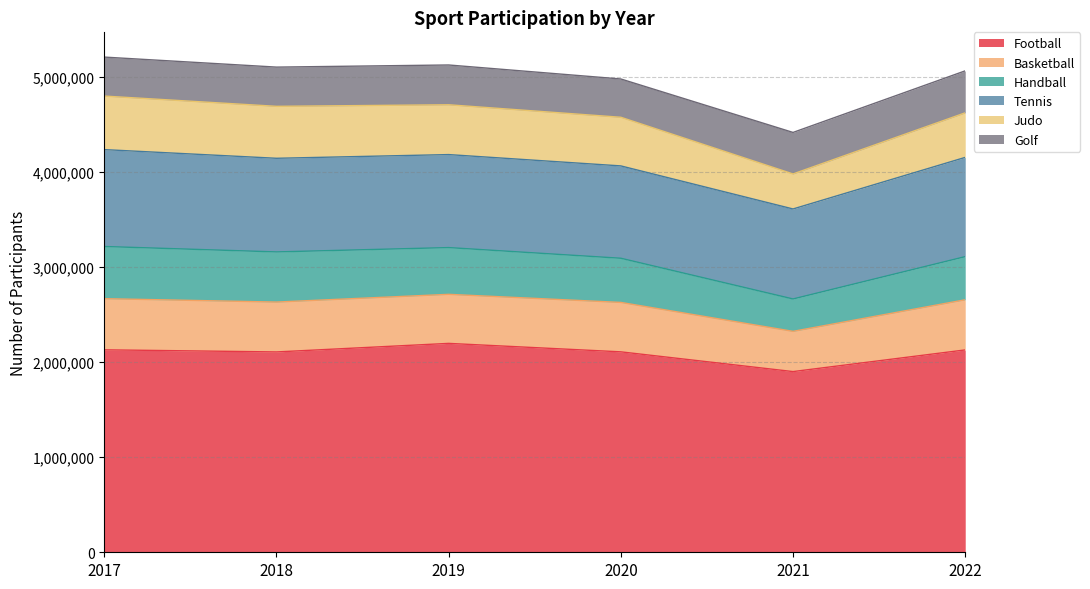

What is the difference between the second highest and second lowest values in the Basketball series?

11526